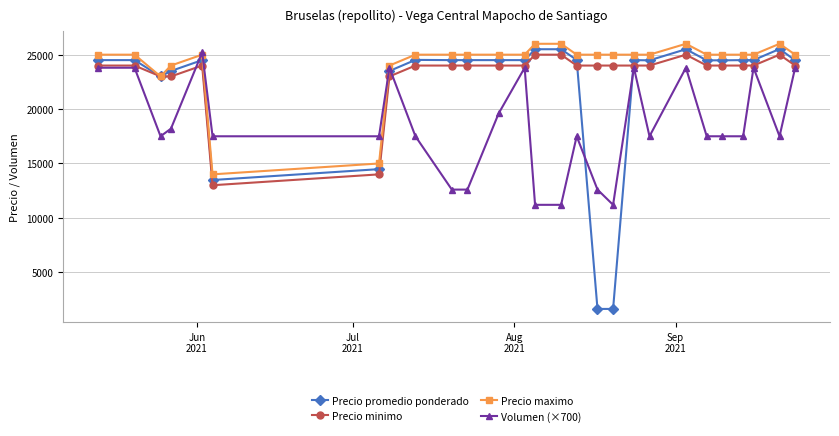

True or false: Precio promedio ponderado and Volumen (×700) intersect in this chart.

True